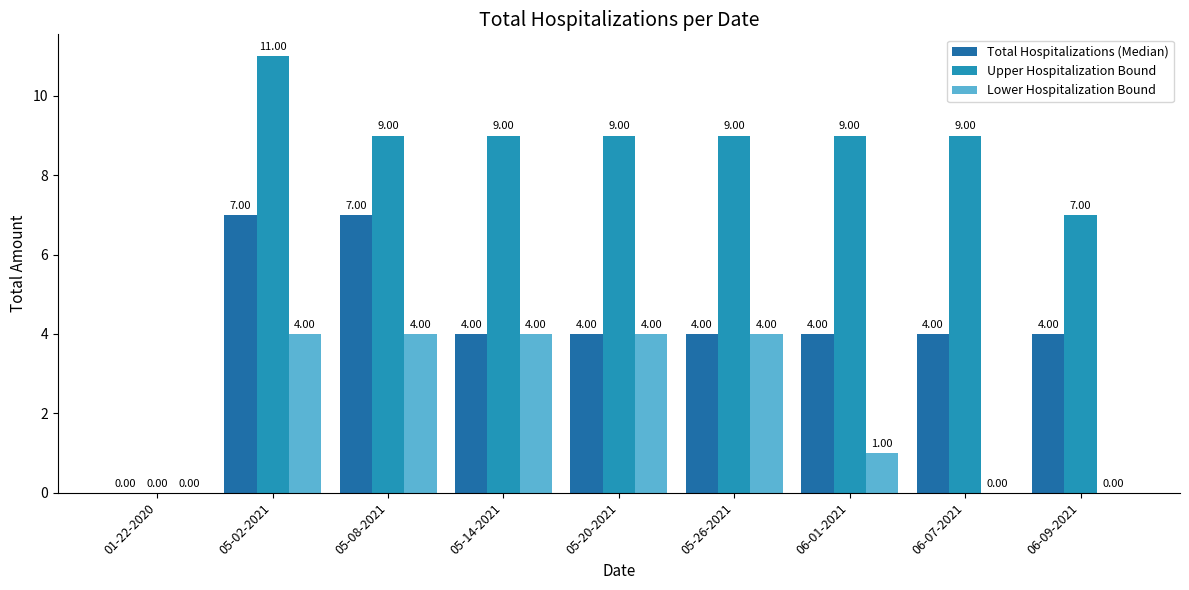

Is it true that Total Hospitalizations (Median) equals 4 at 06-09-2021?

True